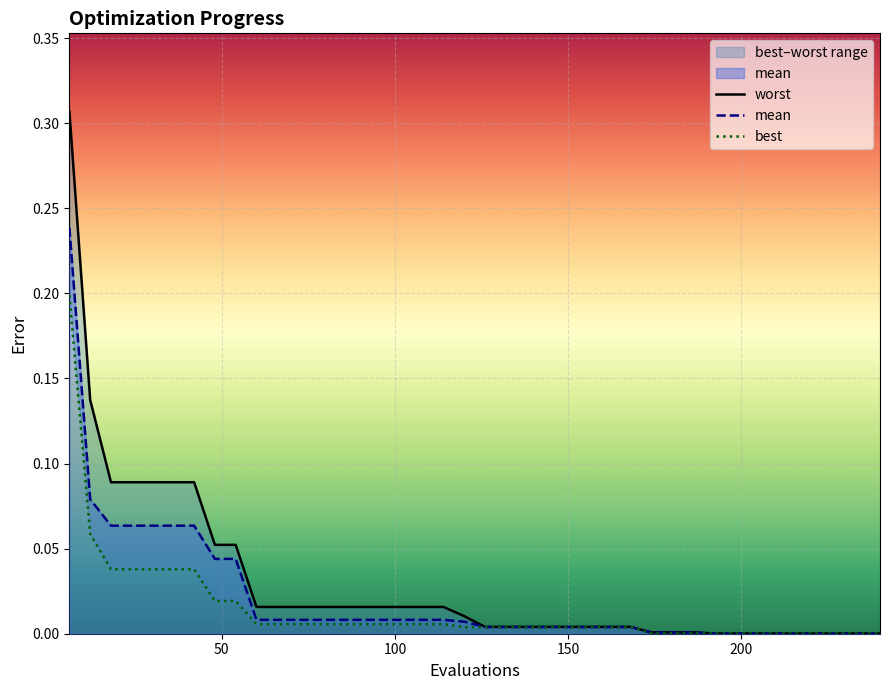

True or false: mean and worst cross at least once.

False